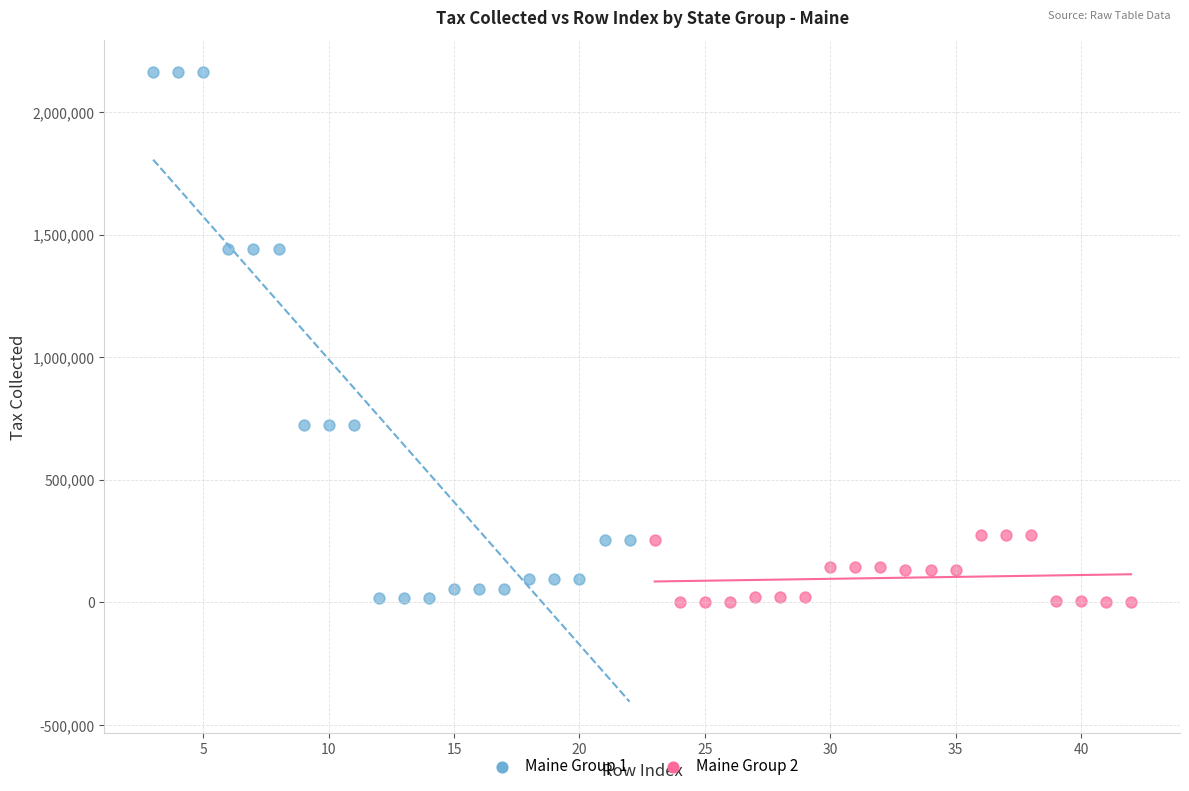

Which series reaches the maximum Y coordinate?

Maine Group 1